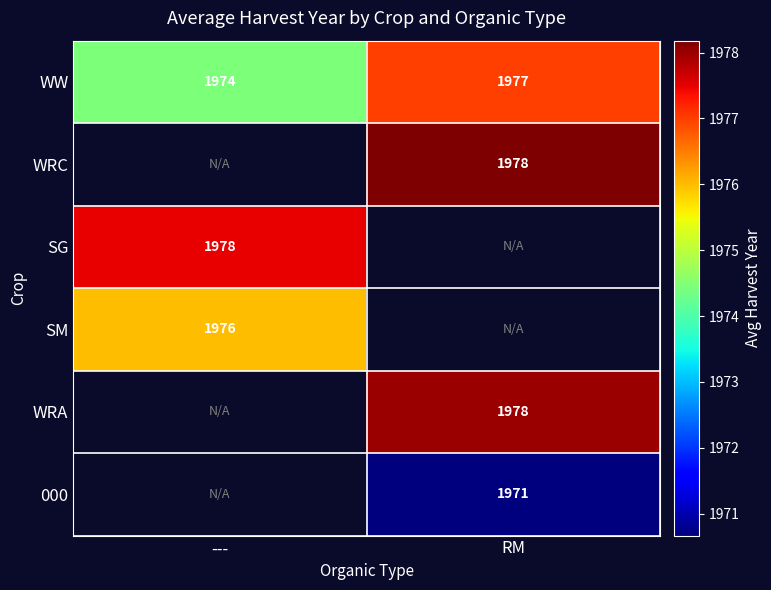

Where is WW nearest to the value 1975?

---